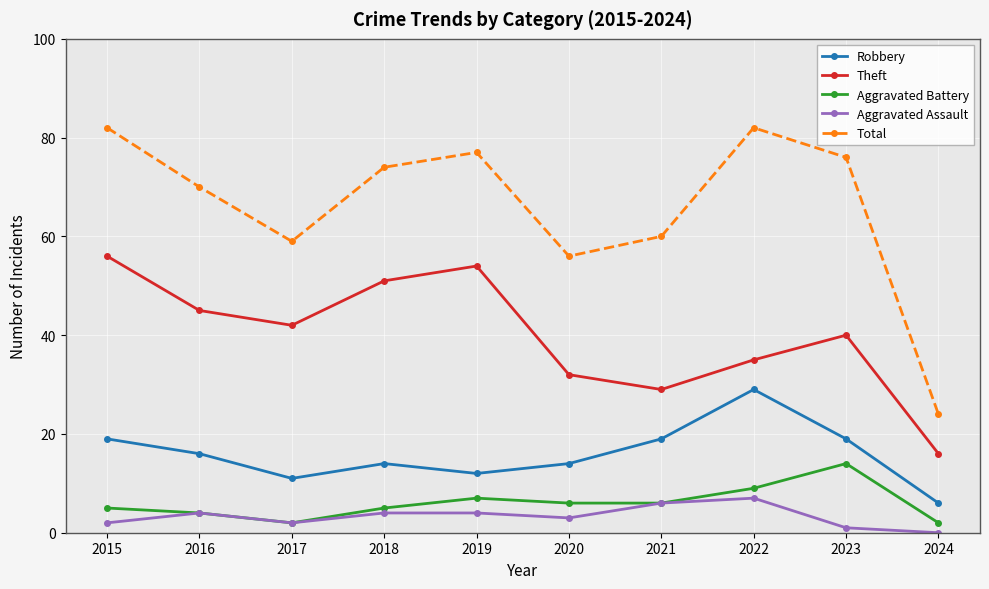

What is the value of the Total point at the 4th from the left?

74